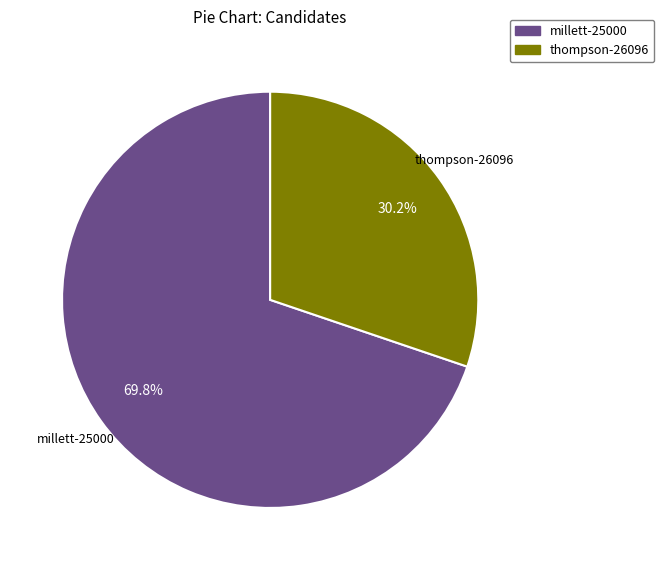

To the nearest percent, what percentage of the pie is millett-25000?

70%